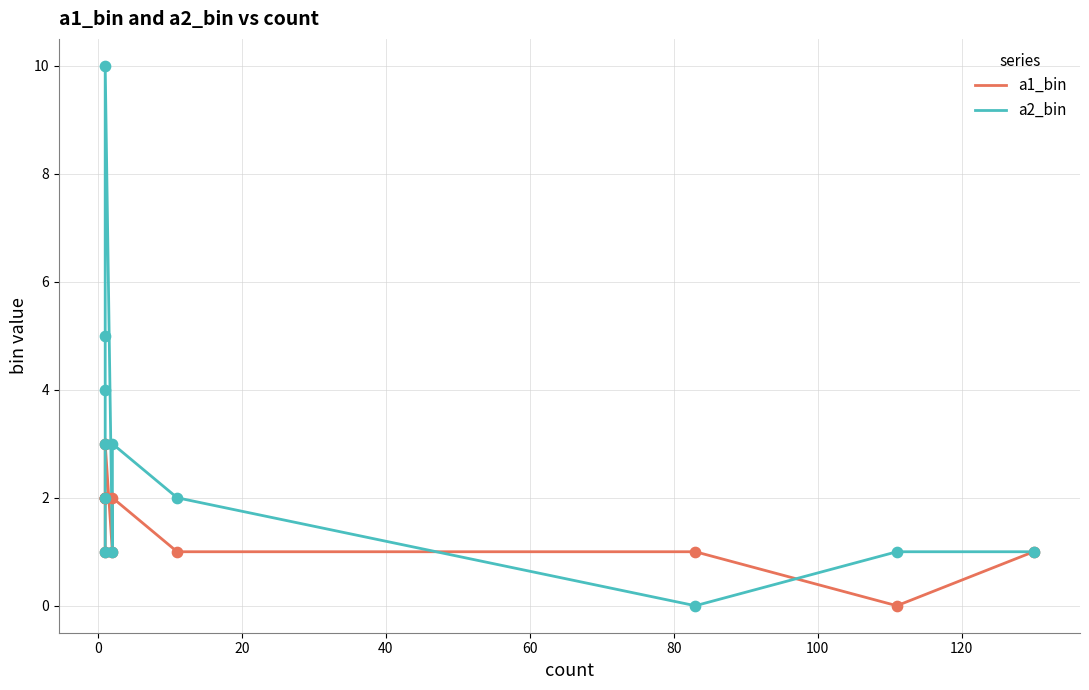

Which series contains the lowest Y value?

a1_bin